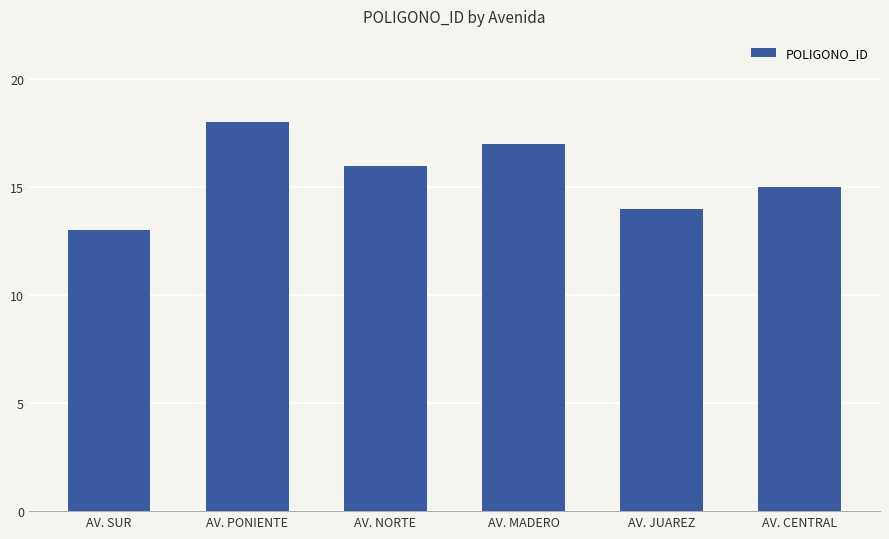

Where is the data nearest to the value 15?

AV. CENTRAL